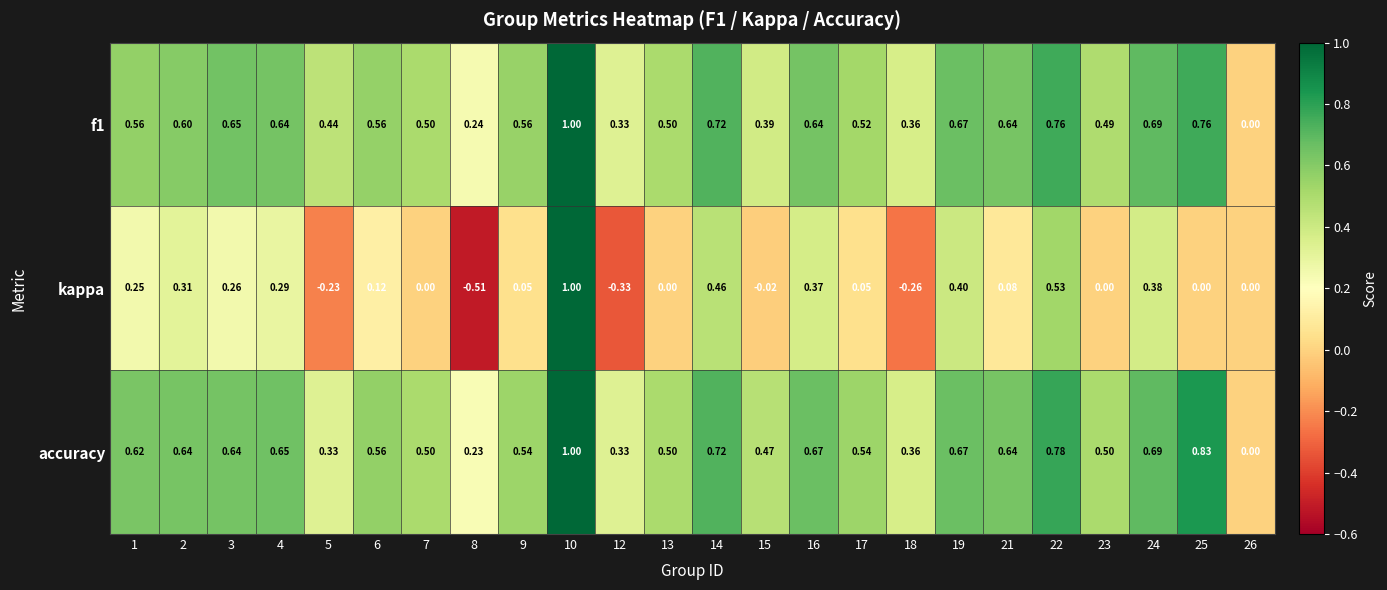

Which series has the largest range (max minus min)?

kappa